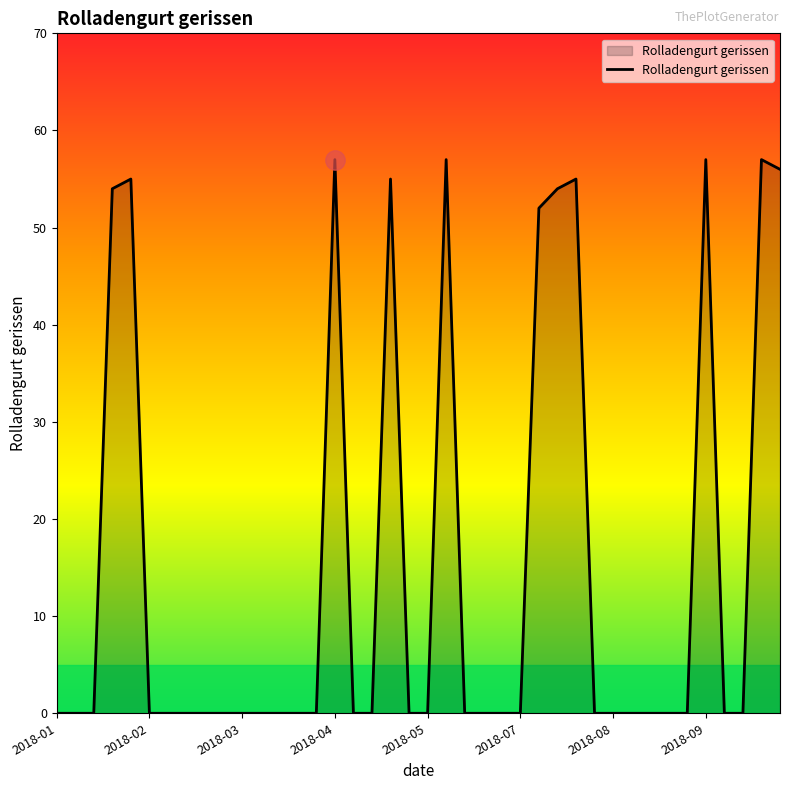

How many lines are shown in the chart?

1